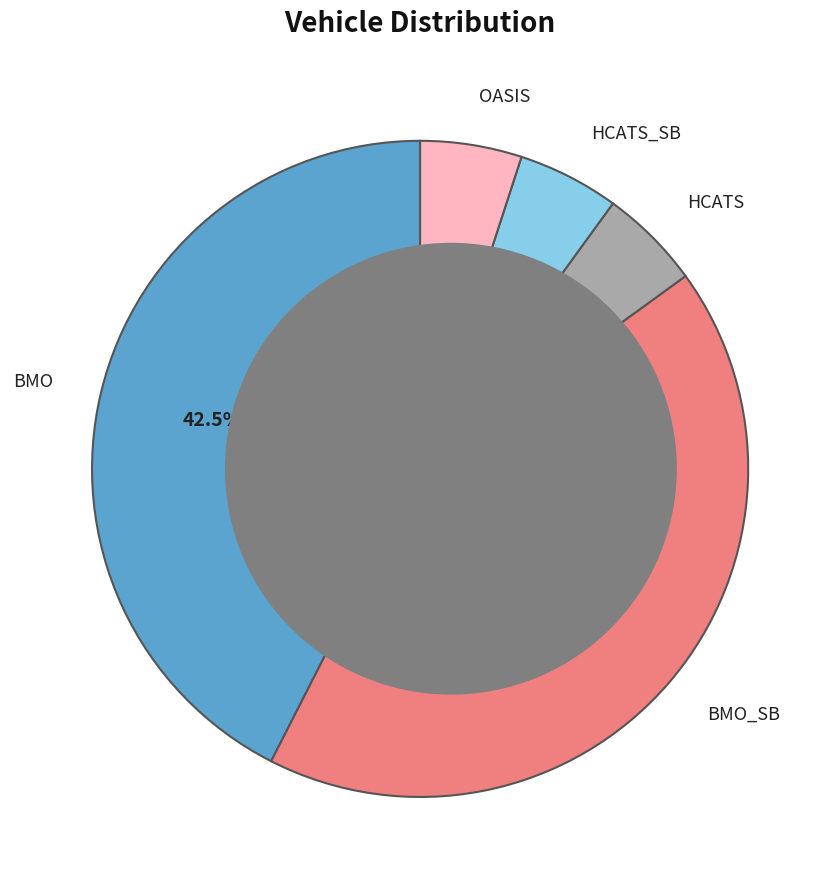

Count the number of slices in the pie.

5